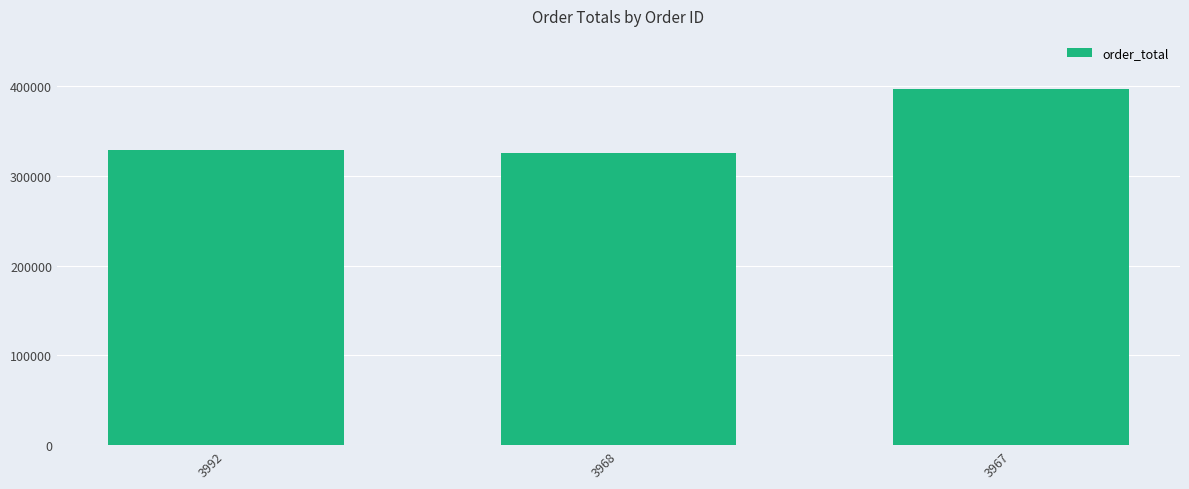

What is the sum of all values?

1050414